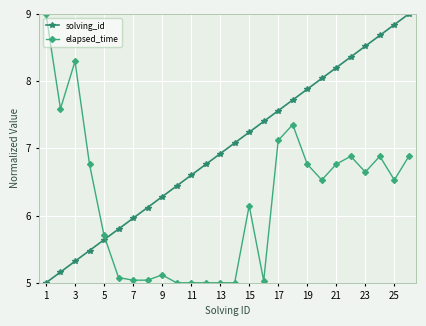

What is the lowest value of the elapsed_time series?

5.0